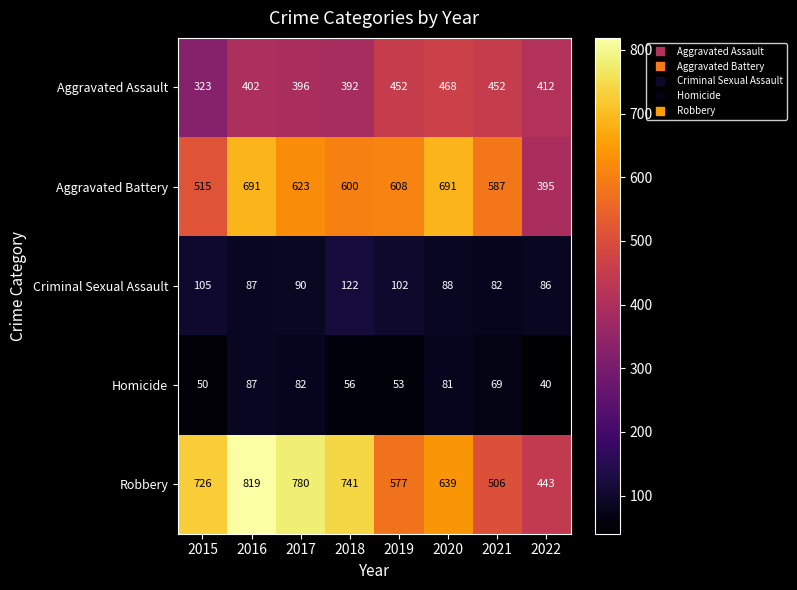

What is the difference between the maximum and minimum values in the Robbery series?

376